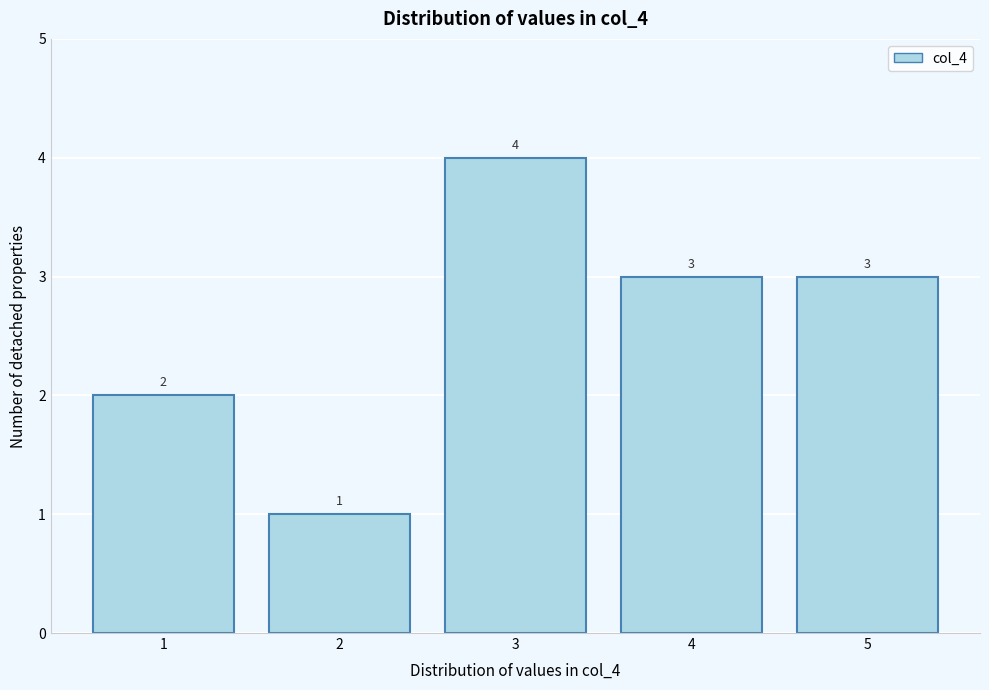

Reading left to right, list every bar in this chart as the range it spans on the x-axis followed by its height.

0.5 to 1.5: 2
1.5 to 2.5: 1
2.5 to 3.5: 4
3.5 to 4.5: 3
4.5 to 5.5: 3